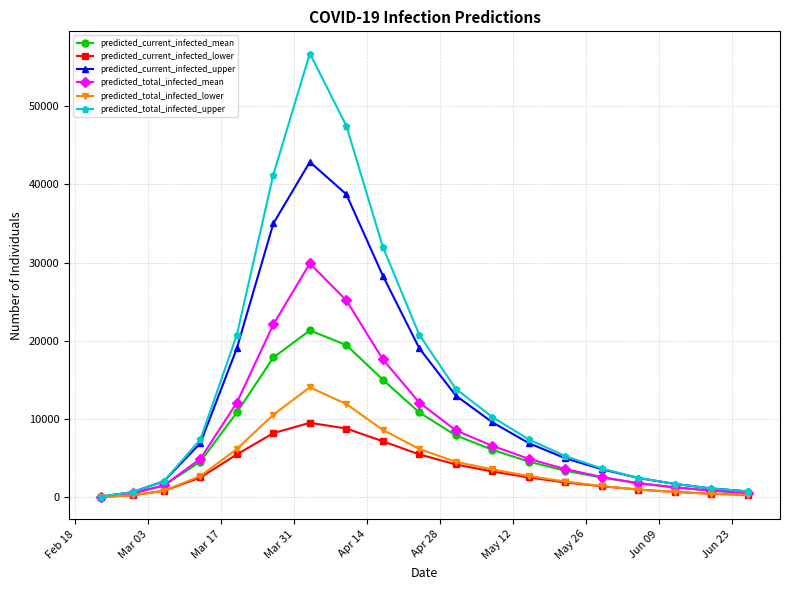

What is the maximum value for predicted_current_infected_mean?

21341